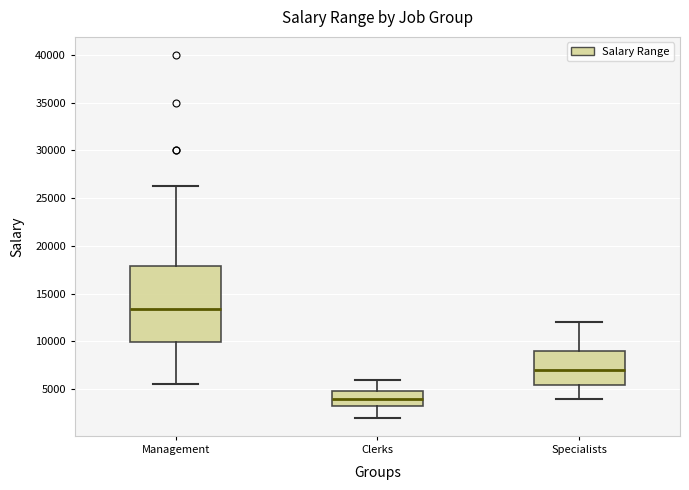

Where does the median line of the box for Specialists sit on the y-axis? The values are not printed on the chart, so give them approximately, as read against the axis.

7000